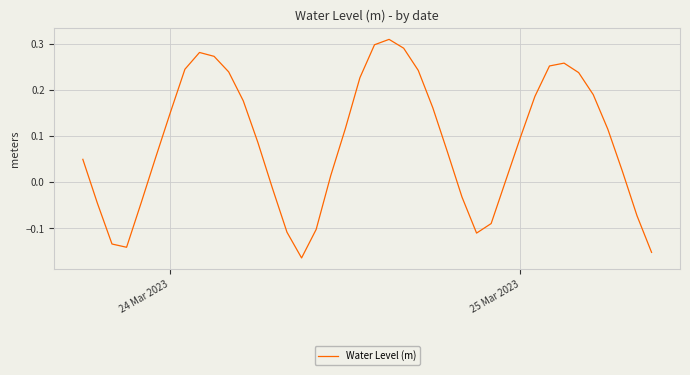

What is the difference between the maximum and minimum values?

0.5